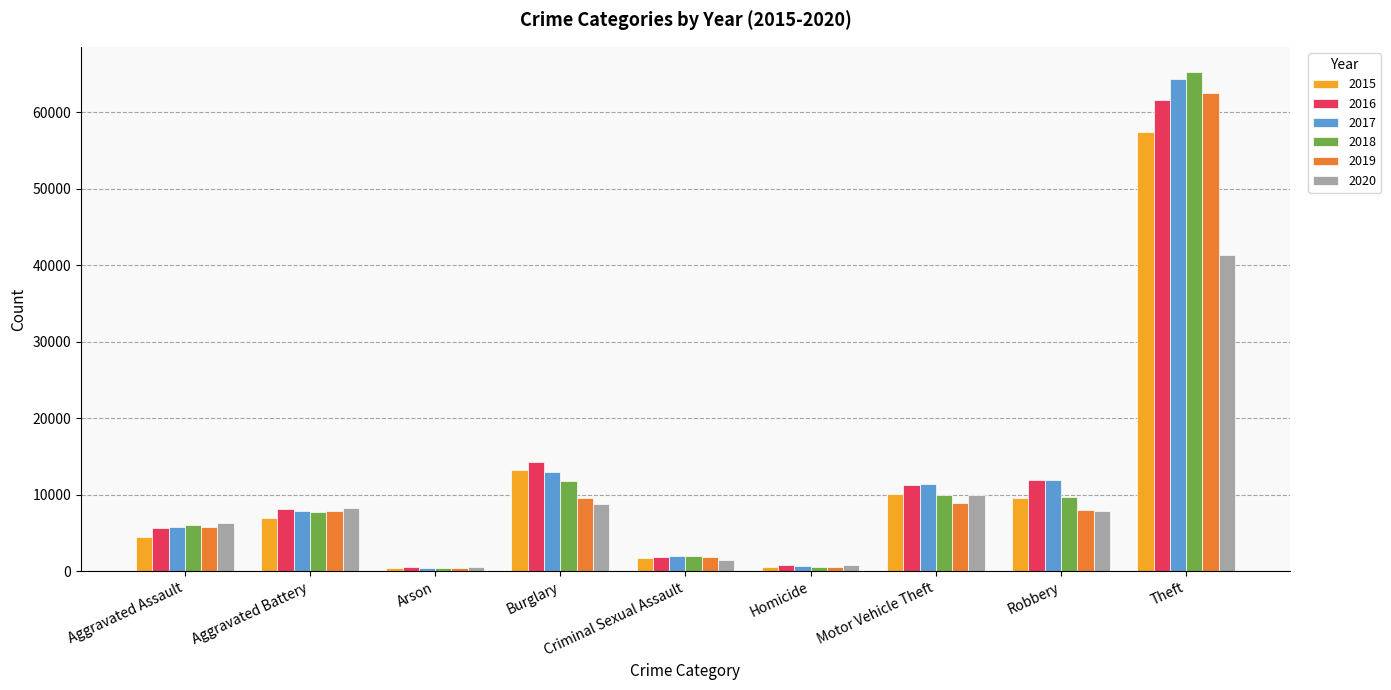

The value of 2019 at Aggravated Assault is 5841. True or false?

True